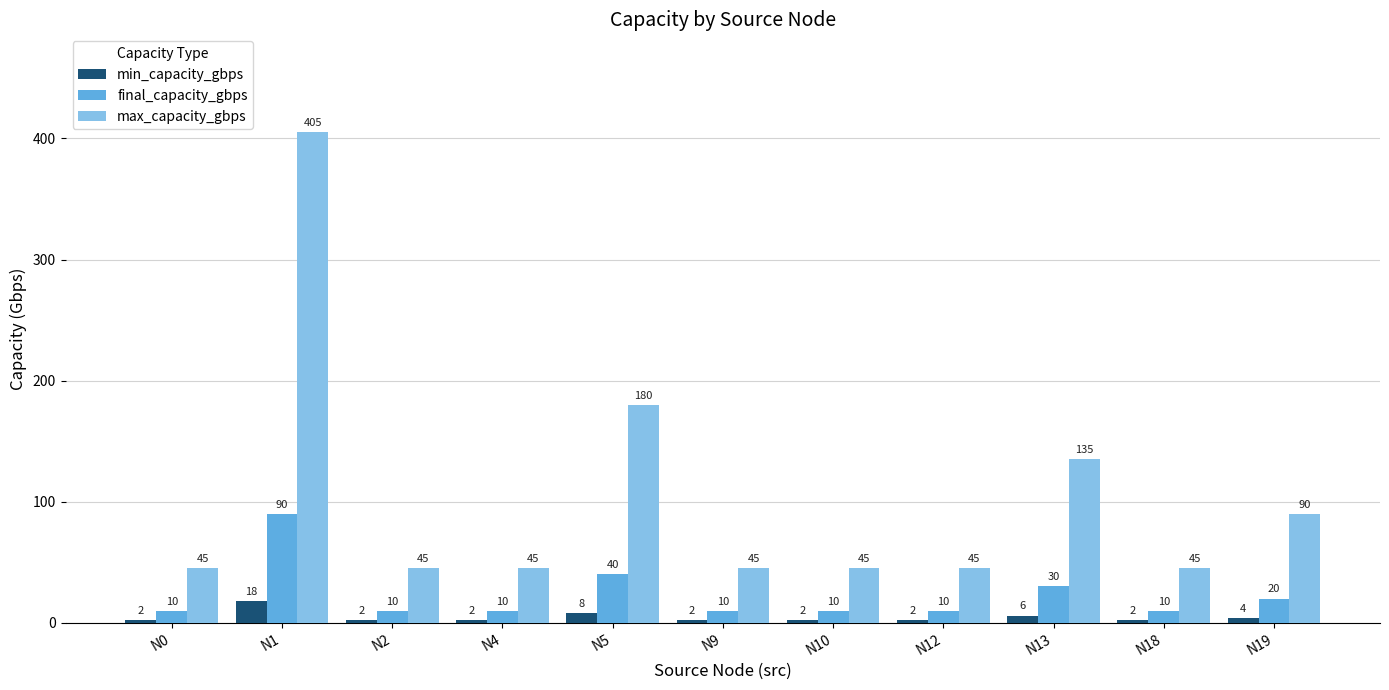

What is the value of the final_capacity_gbps bar at the 8th from the left?

10